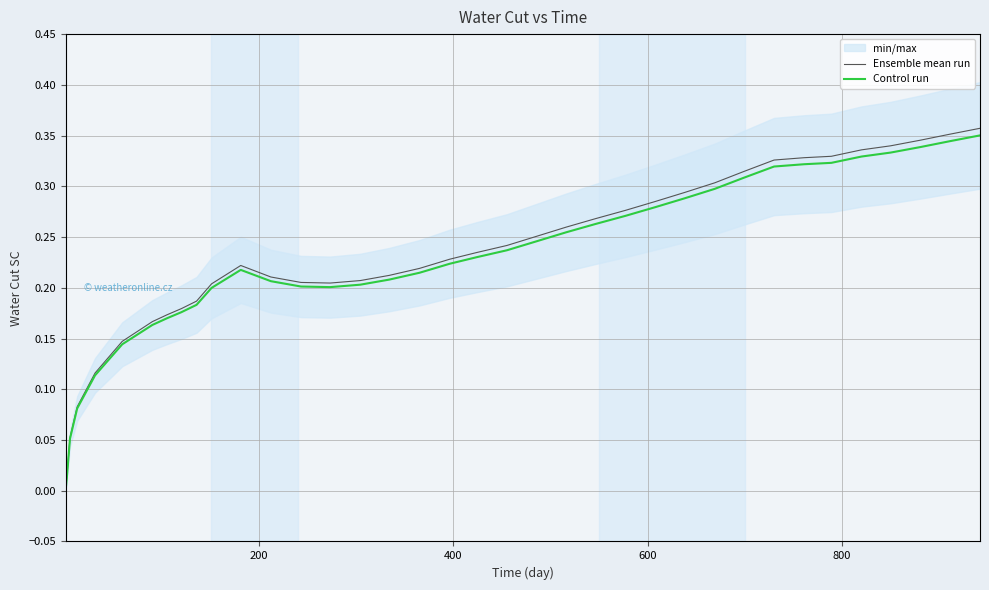

True or false: Ensemble mean run and Control run cross at least once.

False